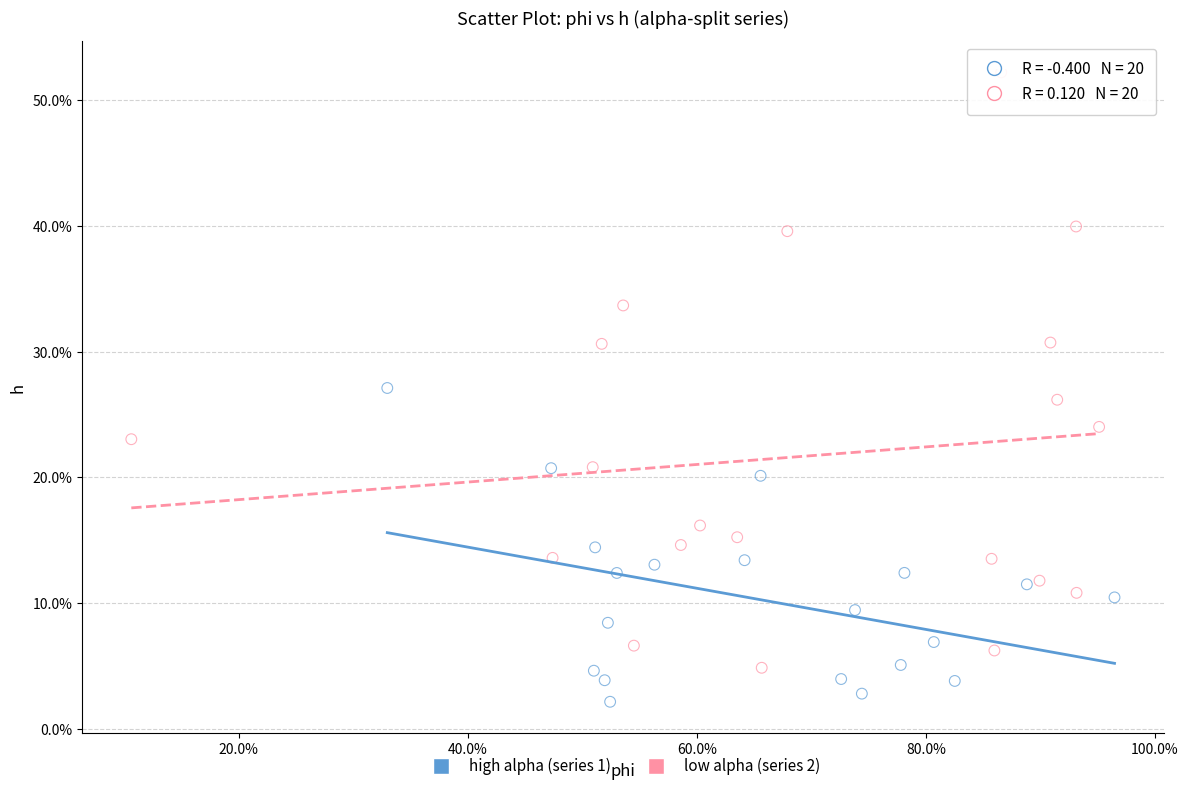

What are all the series names shown in the legend?

high alpha (series 1), low alpha (series 2)